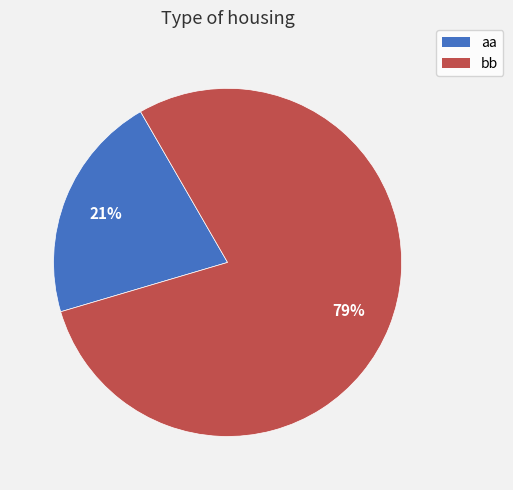

Which category has the smallest portion of the pie?

aa